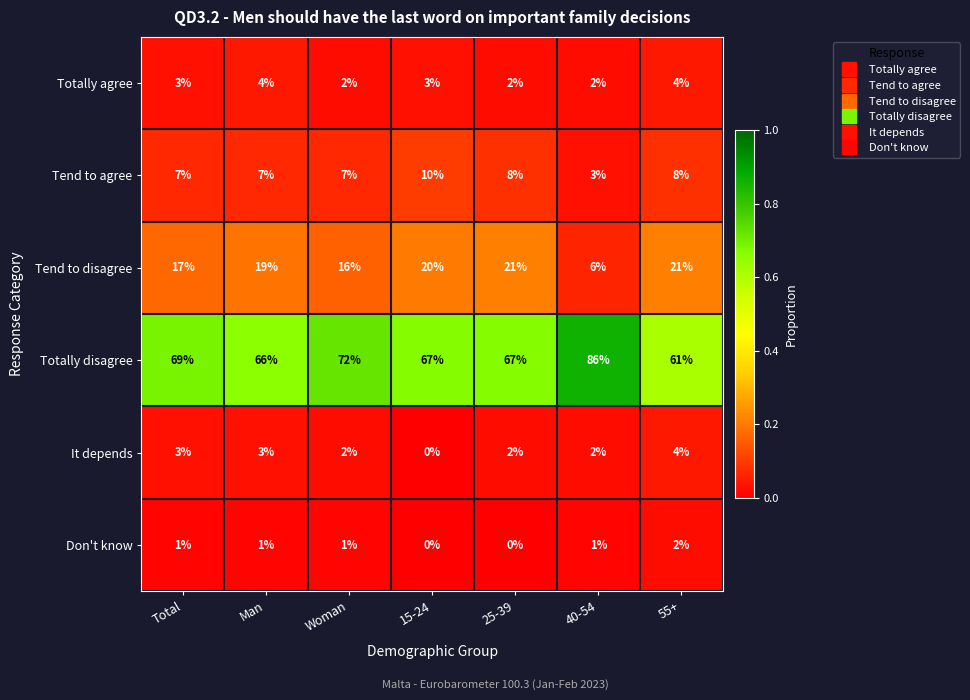

Rank the series at Man from lowest to highest value.

Don't know, It depends, Totally agree, Tend to agree, Tend to disagree, Totally disagree